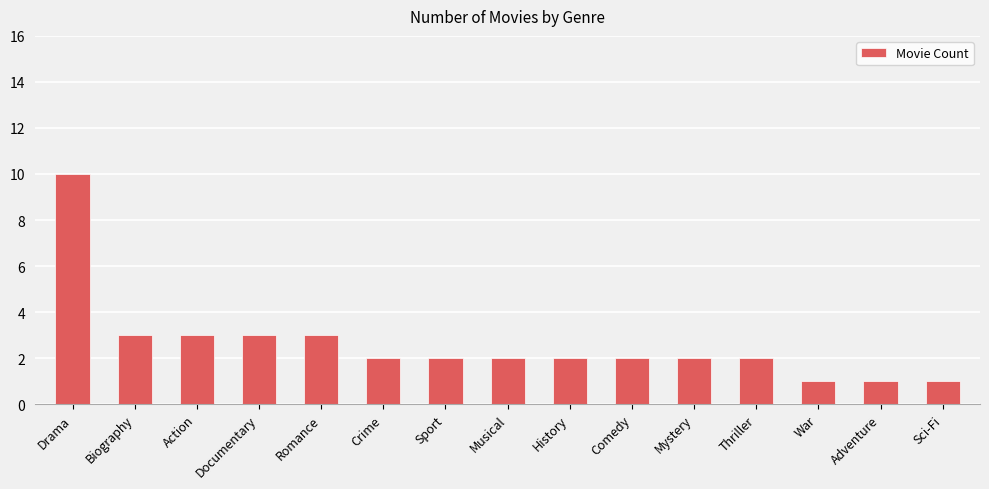

What is the value of the 1st bar from the left?

10